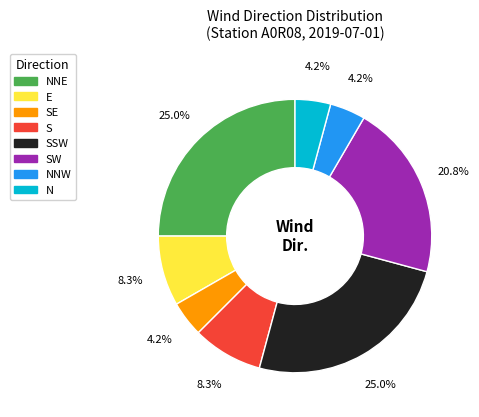

To the nearest percent, what is the average slice percentage?

12%